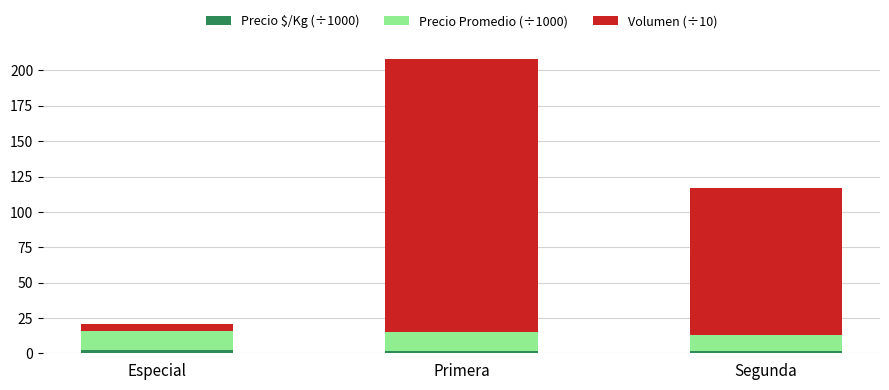

At which category is the sum across all series the highest?

Primera